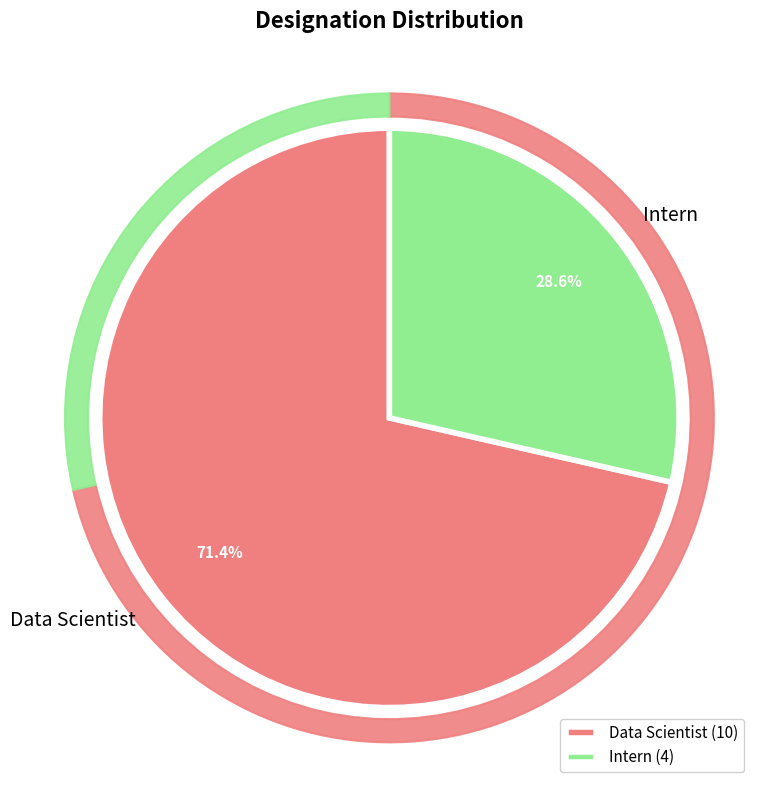

Which category has the biggest portion of the pie?

Data Scientist